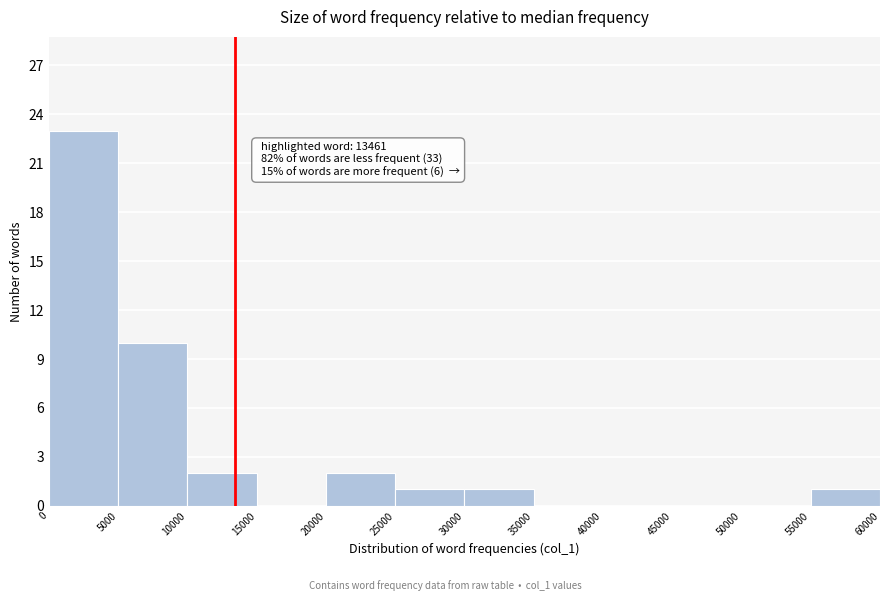

Over which range of the x-axis is the bar tallest?

0 to 5000